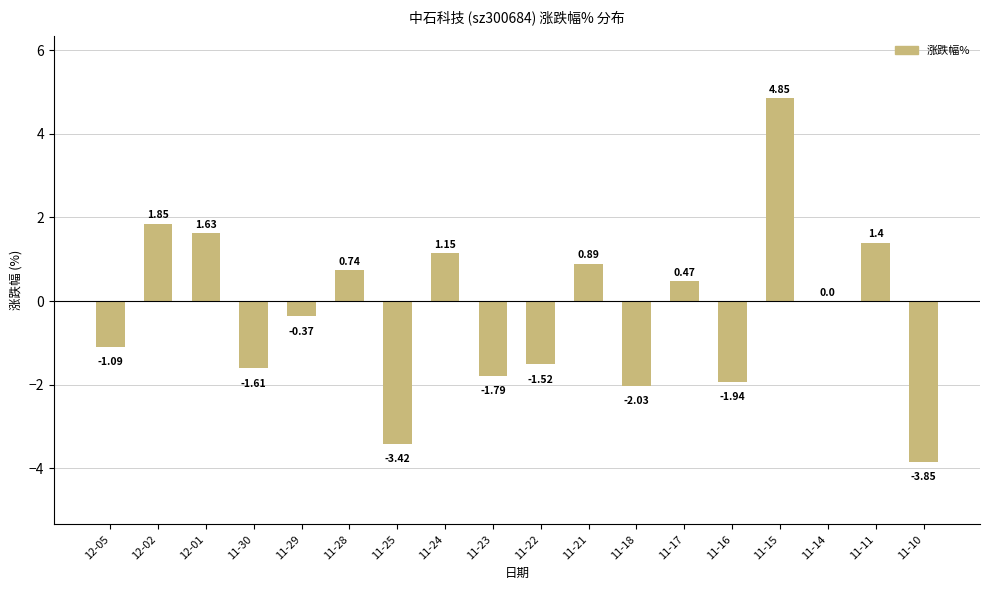

What is the change in value from 12-05 to 11-23?

-0.7